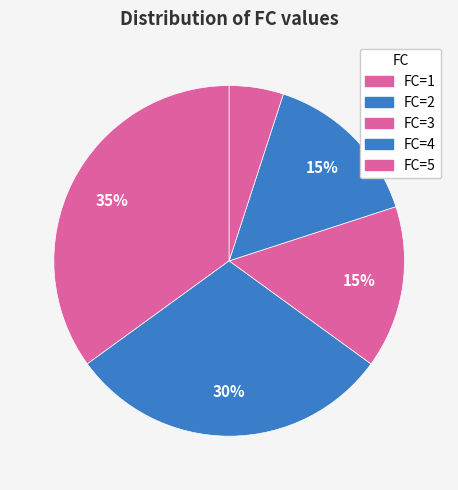

Count the number of slices in the pie.

5